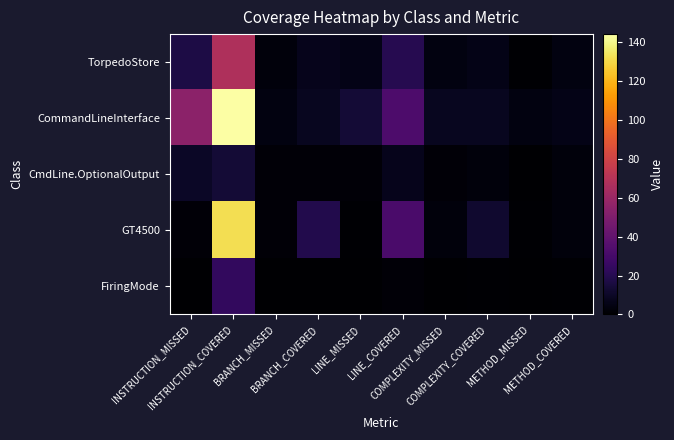

At which category is the sum across all series the highest?

INSTRUCTION_COVERED